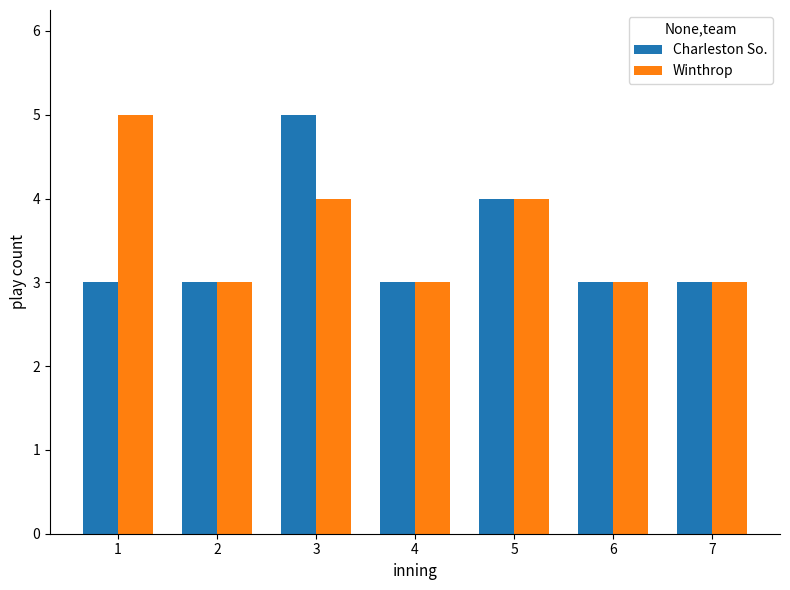

Reading left to right, what are all the values shown in this chart?

Charleston So.: 1=3	2=3	3=5	4=3	5=4	6=3	7=3
Winthrop: 1=5	2=3	3=4	4=3	5=4	6=3	7=3